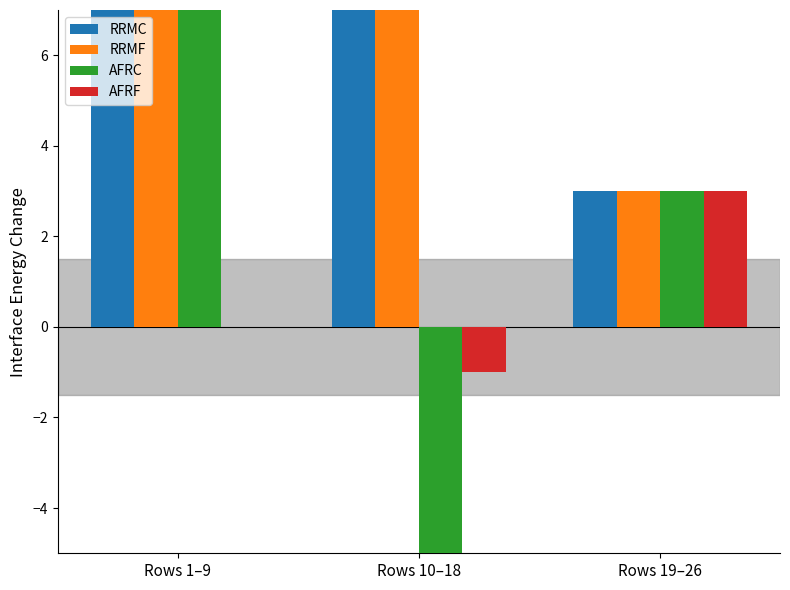

Is the value of AFRC at Rows 19–26 greater than the value of RRMF at Rows 1–9?

No